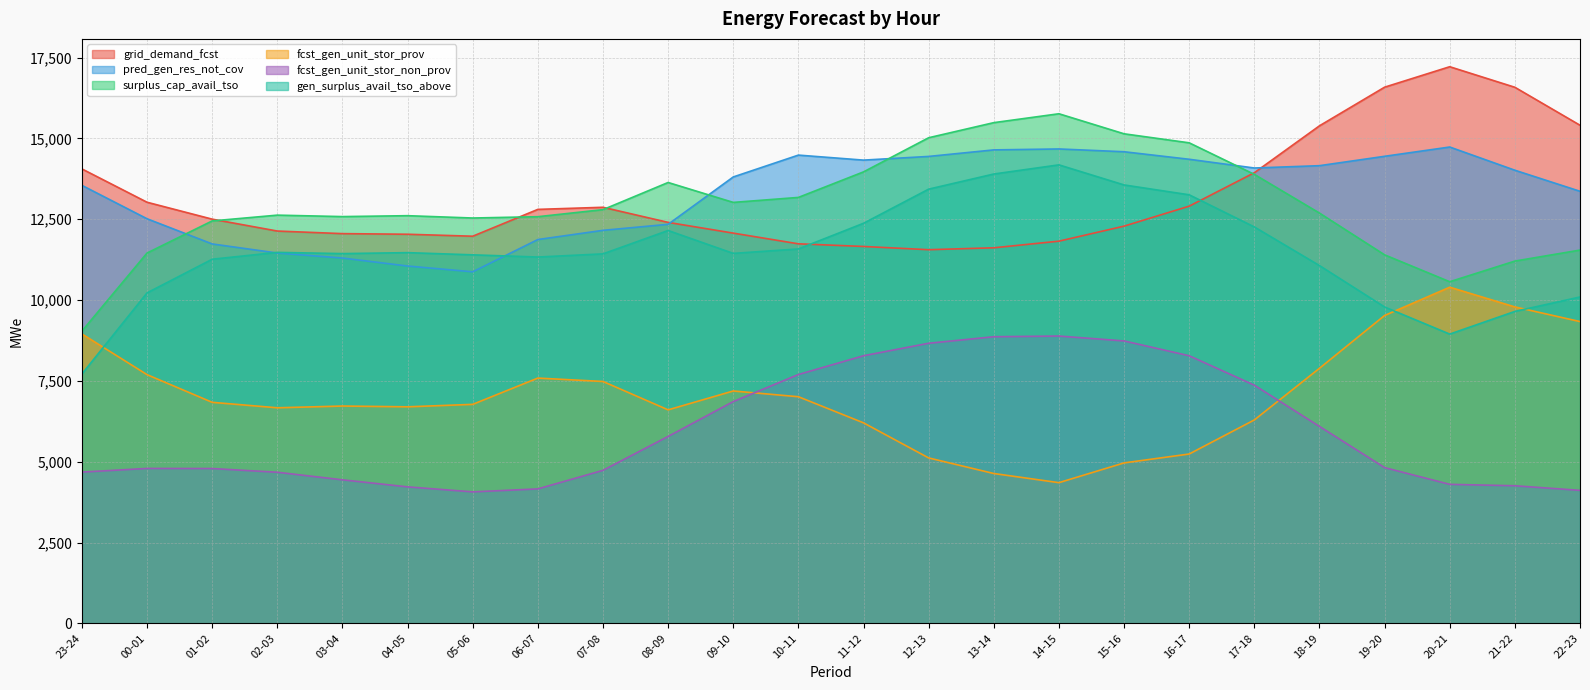

What are all the series names shown in the legend?

grid_demand_fcst, pred_gen_res_not_cov, surplus_cap_avail_tso, fcst_gen_unit_stor_prov, fcst_gen_unit_stor_non_prov, gen_surplus_avail_tso_above